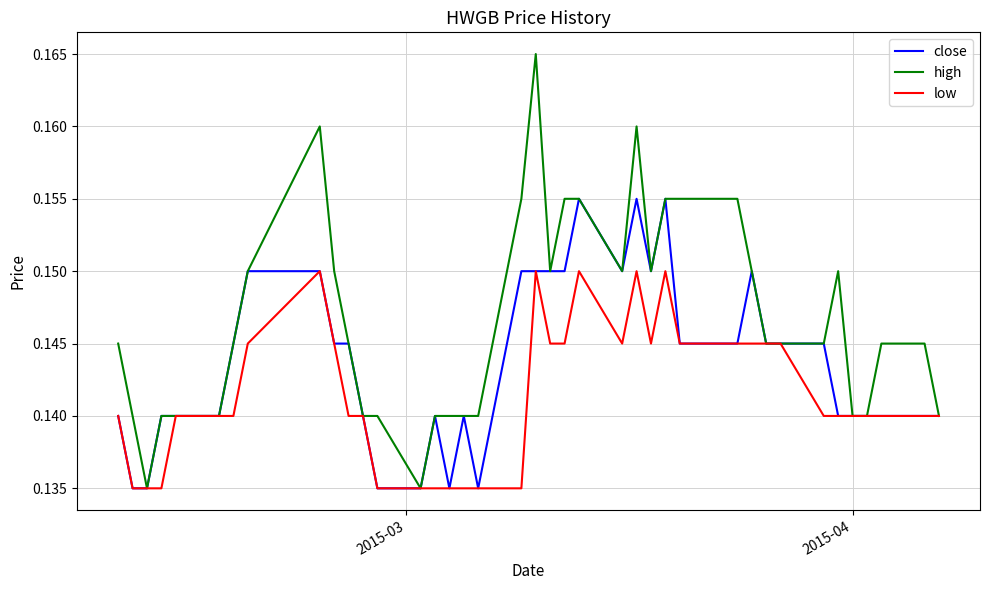

Which series has the largest range (max minus min)?

high